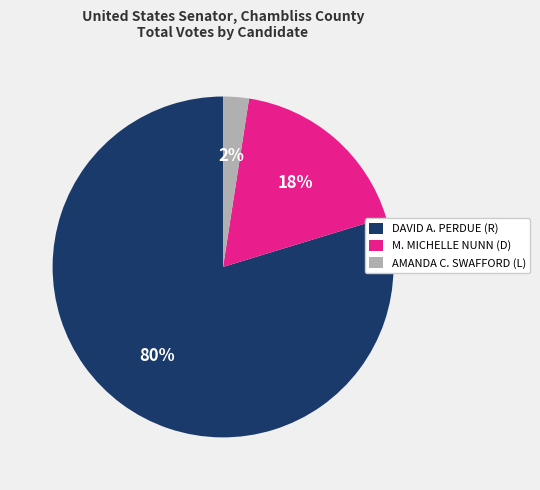

Is there any slice that represents more than half of the pie?

Yes